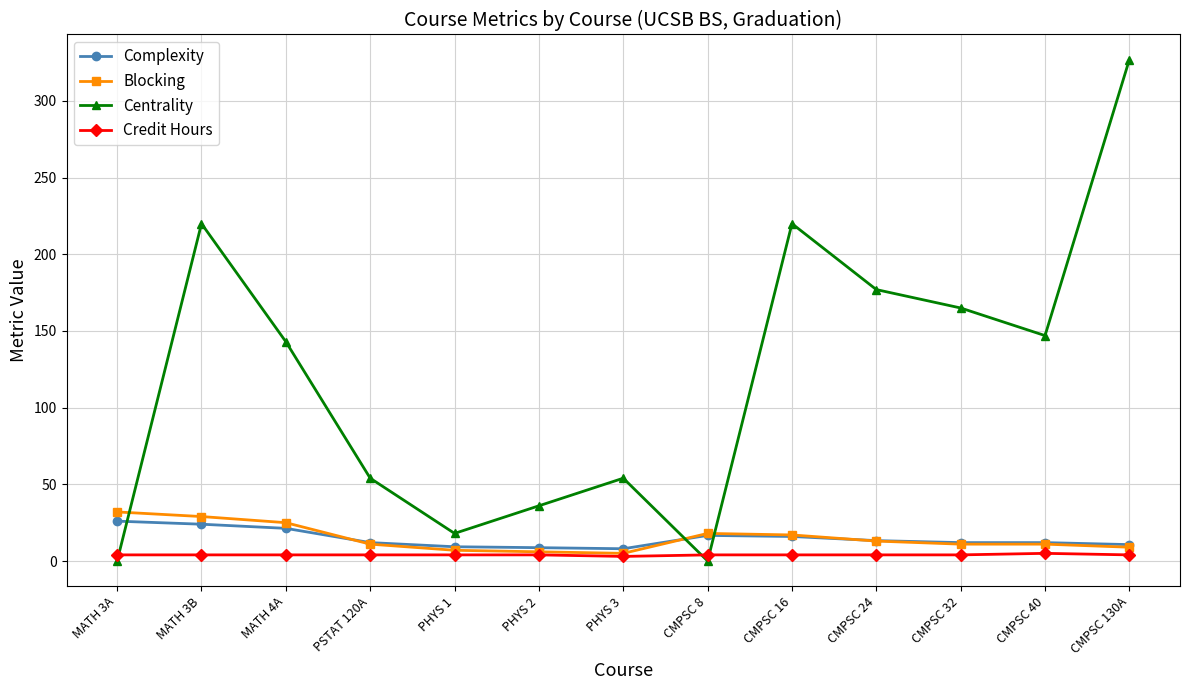

What is the maximum value shown in the chart?

327.0